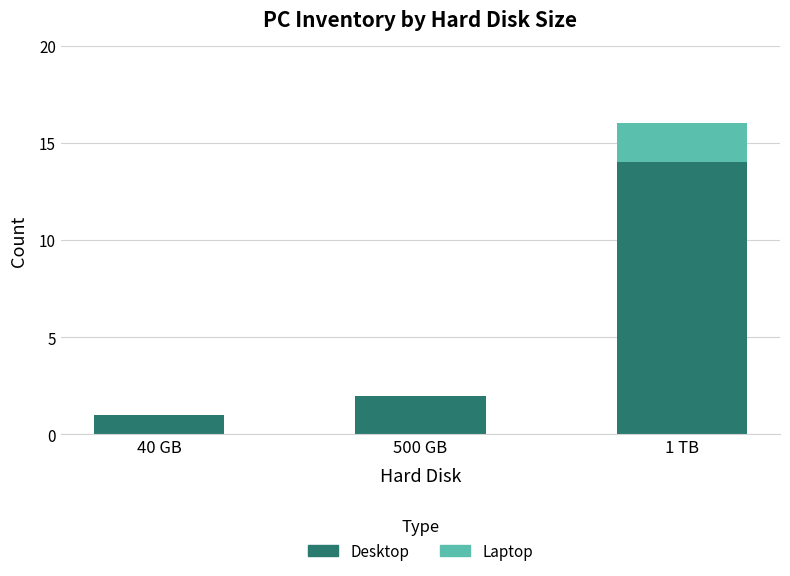

What is the highest value of the Desktop series?

14